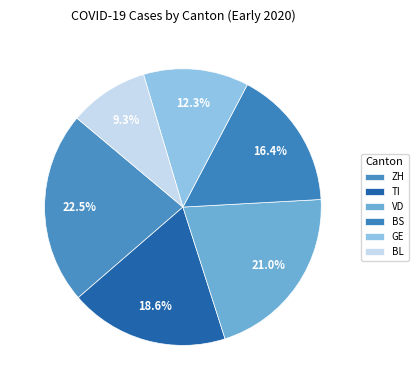

Rank the categories by value from highest to lowest.

ZH (104), VD (97), TI (86), BS (76), GE (57), BL (43)